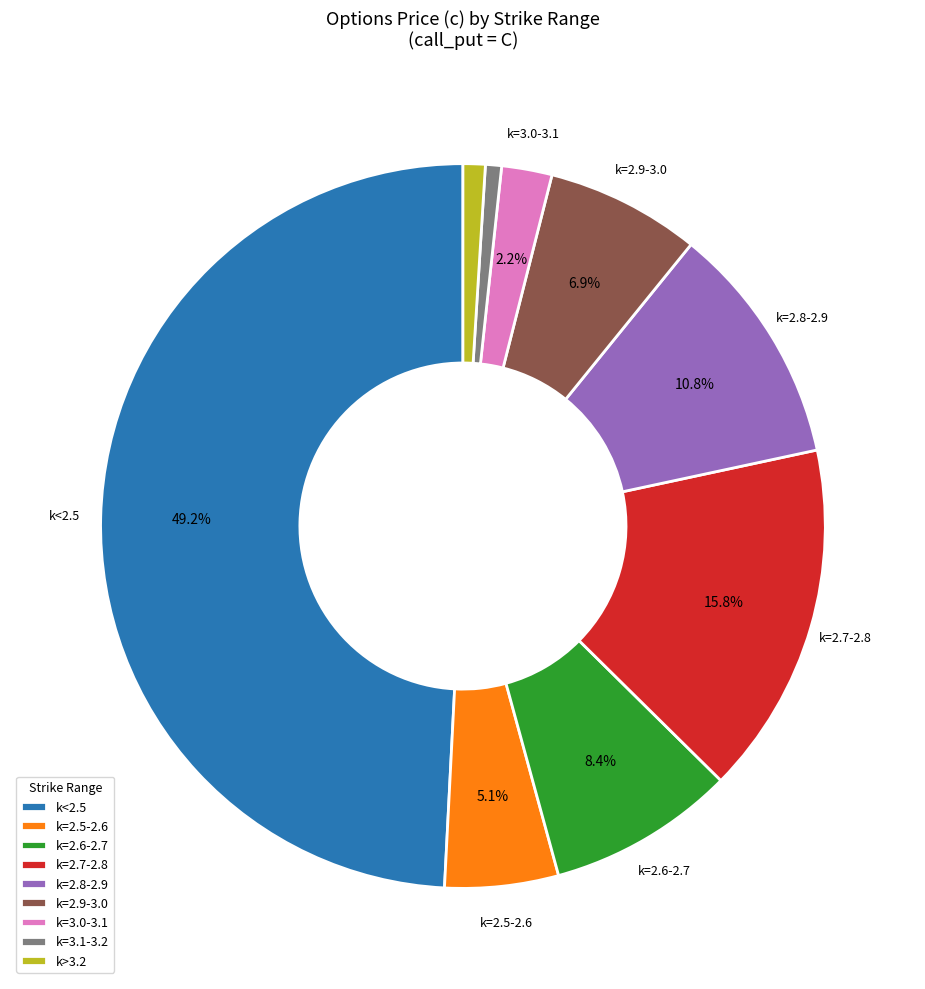

How many segments does this pie chart have?

9